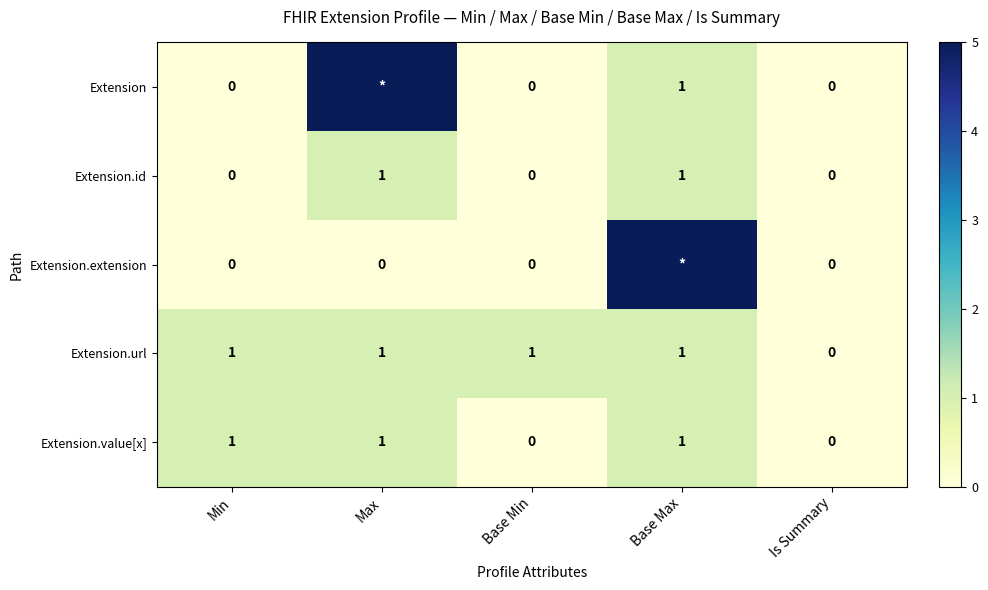

What is the sum of all Extension.url values?

4